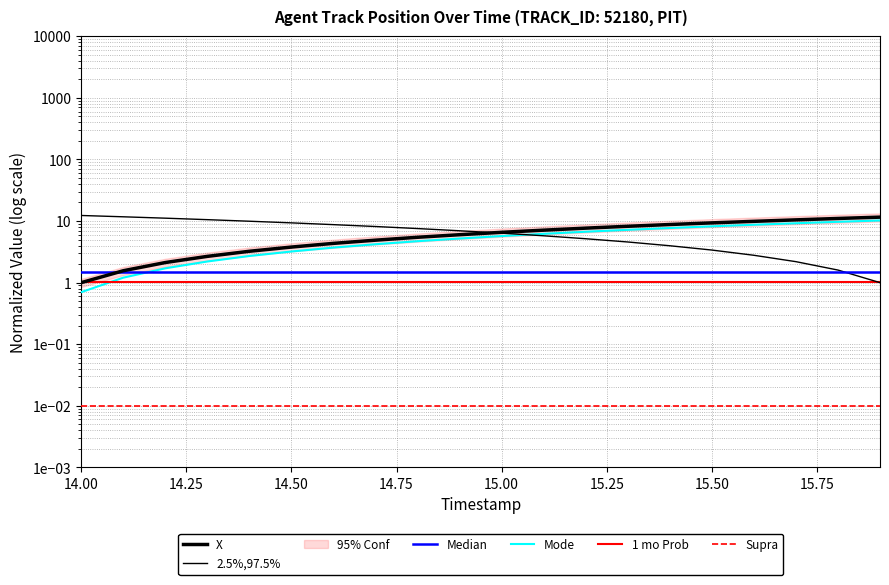

Is the value of 1 mo Prob at 12 greater than the value of 2.5%,97.5% at 15.50?

No